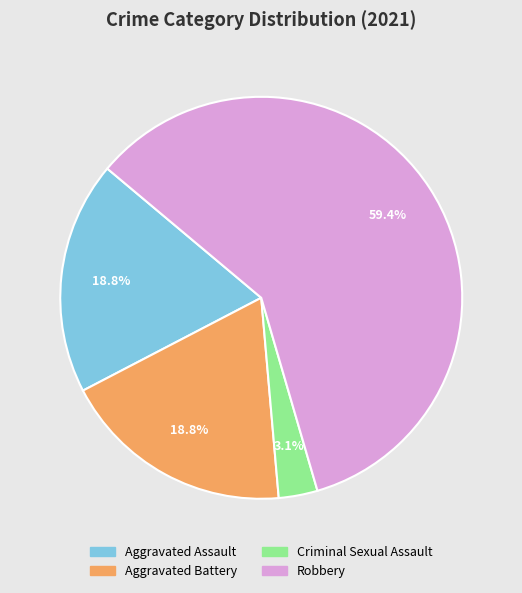

What is the total percentage of Criminal Sexual Assault and Aggravated Battery?

21.9%